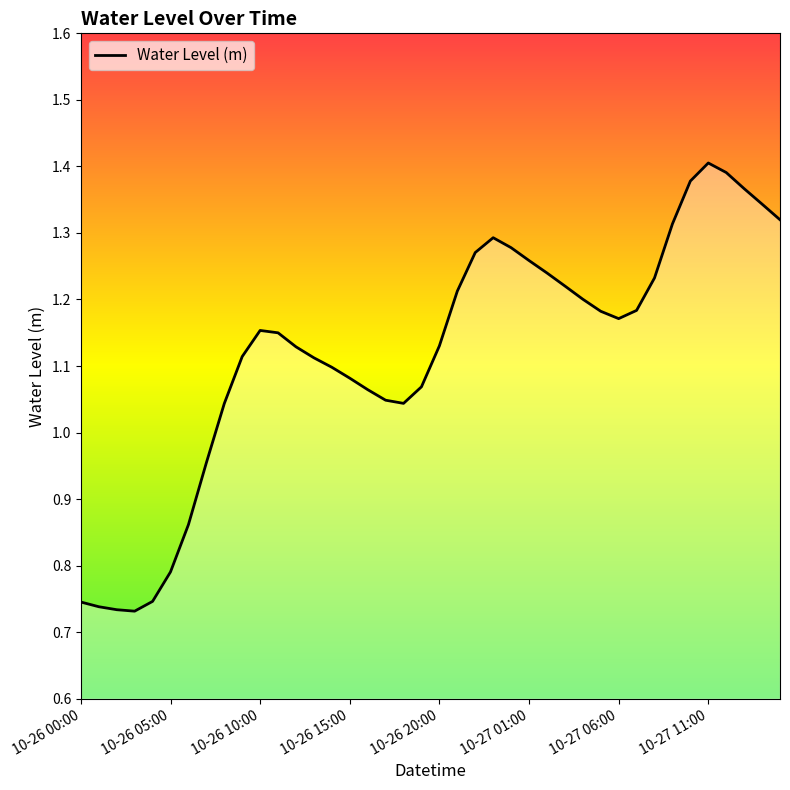

How many series are shown in this chart?

1